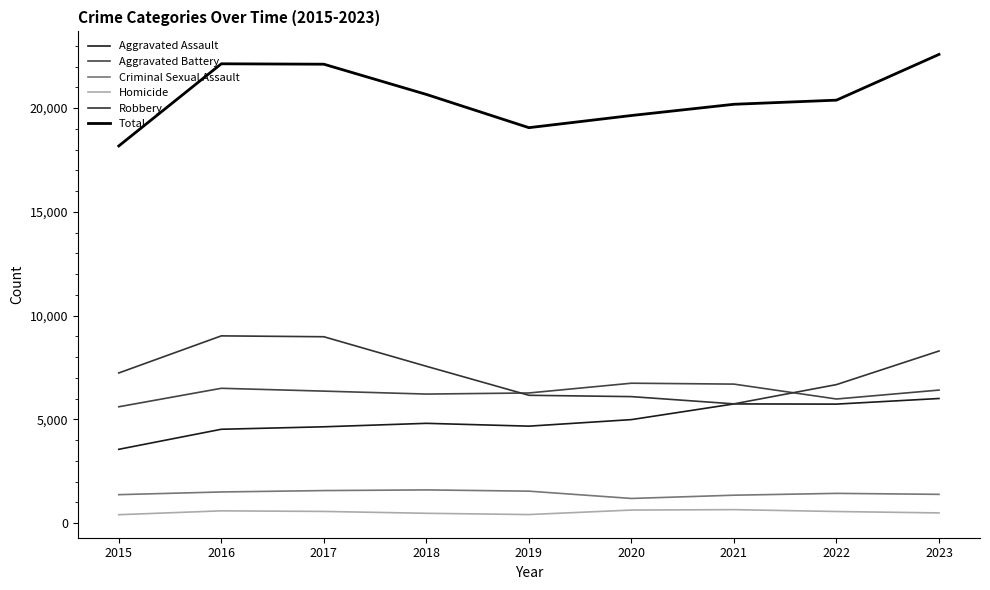

True or false: Aggravated Assault and Criminal Sexual Assault intersect in this chart.

False